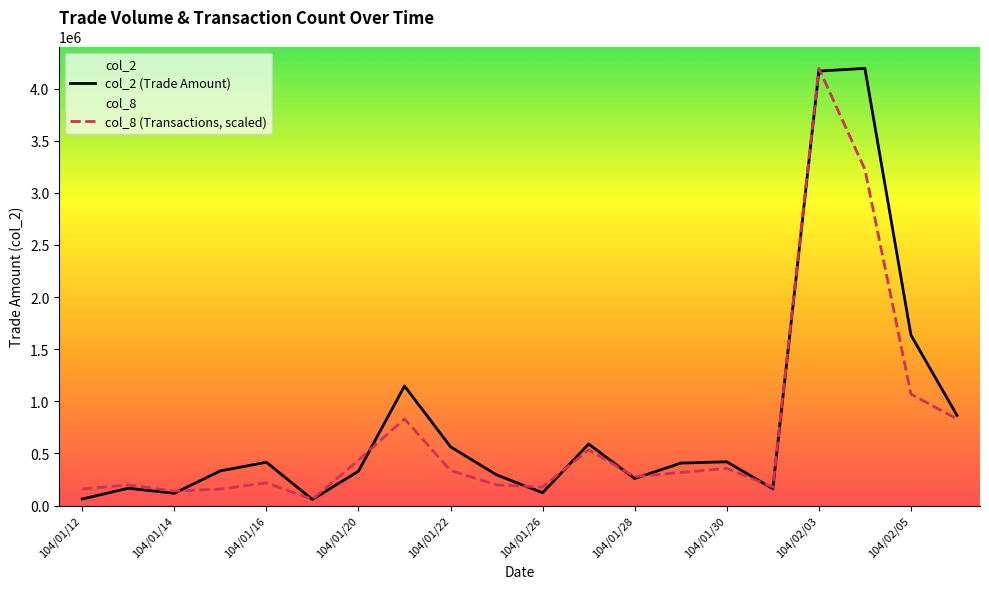

Which series has the largest range (max minus min)?

col_2 (Trade Amount)